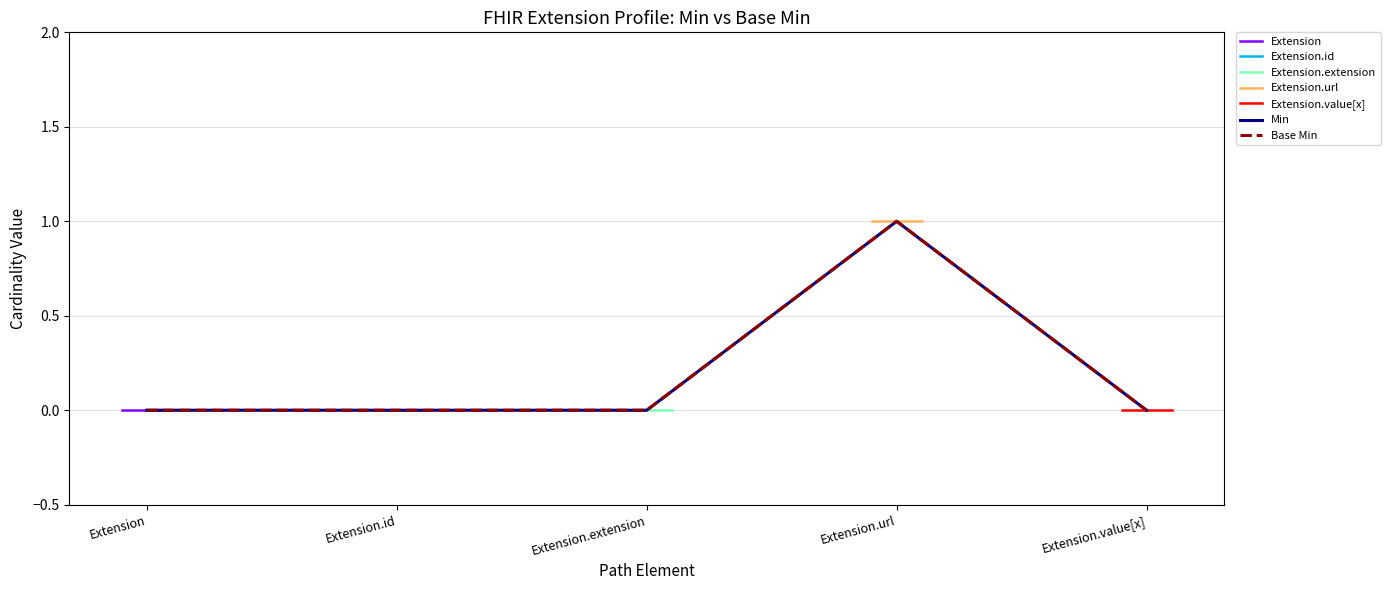

Reading left to right, what are all the values shown in this chart?

Extension: min=0	base_min=0
Extension.id: min=0	base_min=0
Extension.extension: min=0	base_min=0
Extension.url: min=1	base_min=1
Extension.value[x]: min=0	base_min=0